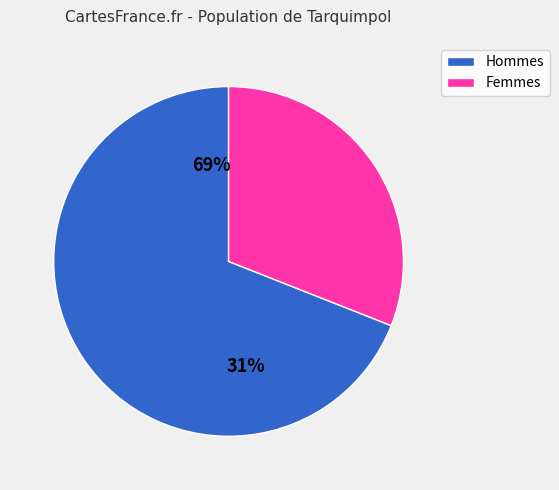

Approximately how many times larger is the value at Row 0 compared to Row 1?

2.2